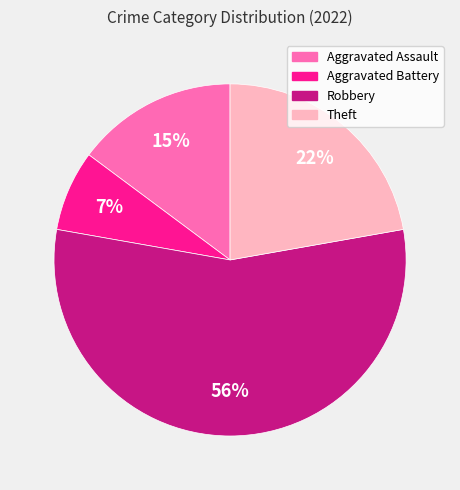

To the nearest percent, what portion does Theft represent?

22%